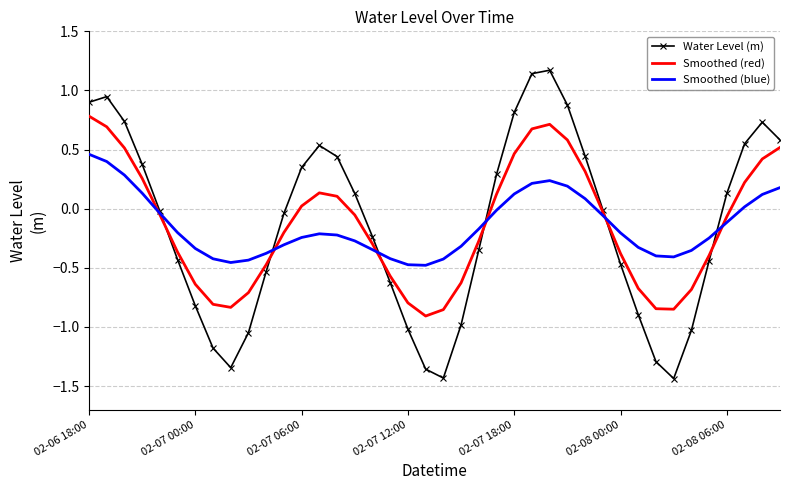

After their last crossing, which series has the higher values: Smoothed (red) or Water Level (m)?

Water Level (m)